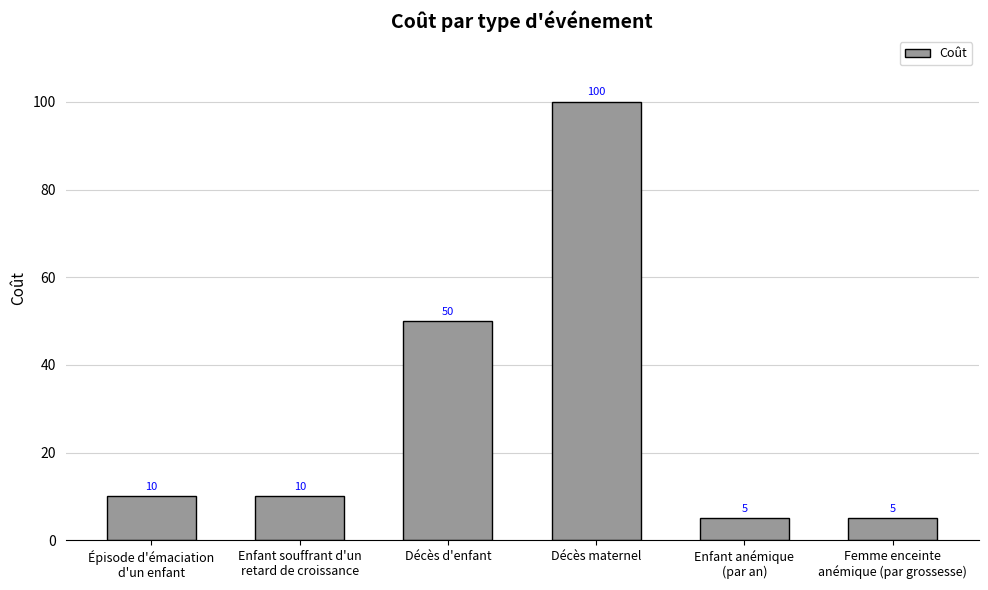

At which label is the value closest to 52?

Décès d'enfant